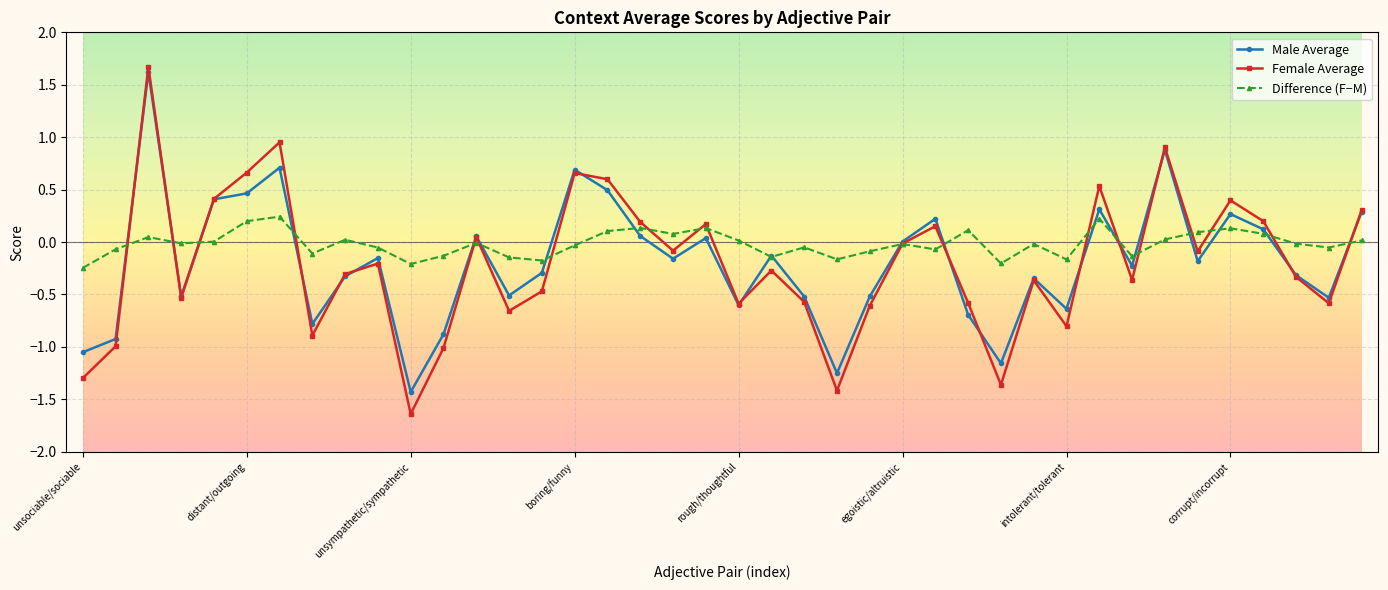

Which series has the largest range (max minus min)?

Female Average